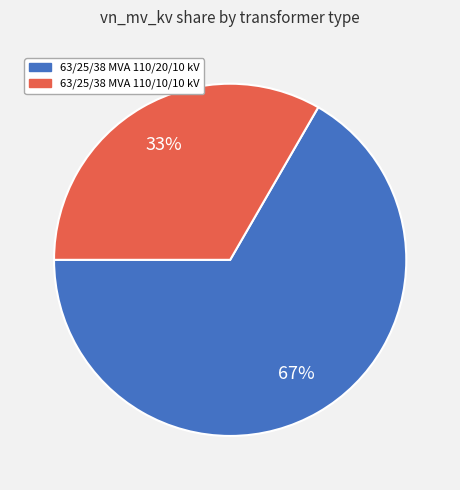

Rank the categories by value from highest to lowest.

63/25/38 MVA 110/20/10 kV, 63/25/38 MVA 110/10/10 kV